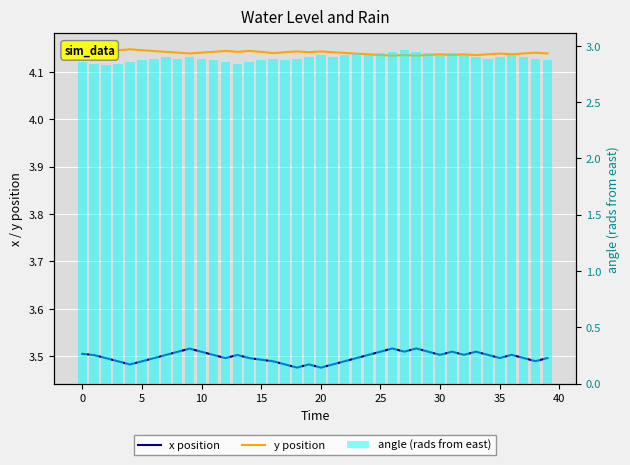

Rank the series by their maximum value, from highest to lowest.

y position, x position, angle (rads from east)